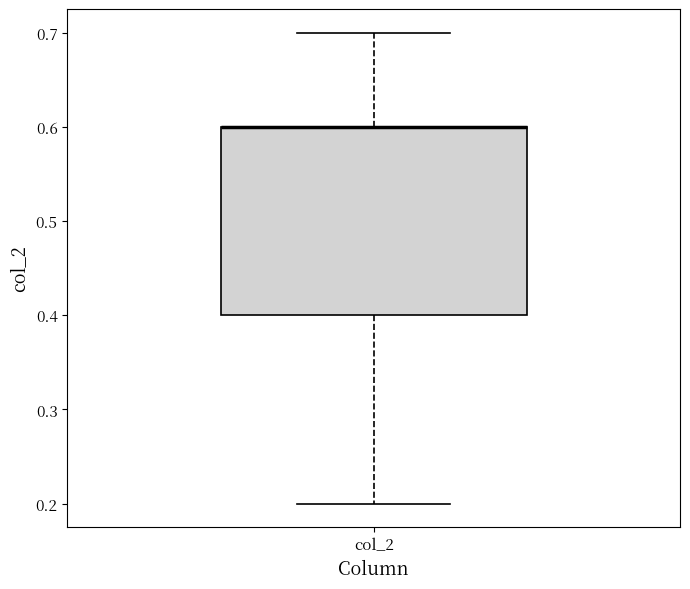

Transcribe this box plot: give where the median line is, the range the box spans, and where the two whiskers end, as read against the y-axis. The values are not printed on the chart, so give them approximately, as read against the axis.

median 0.6 (drawn on the box's upper edge), box 0.4 to 0.6, whiskers 0.2 to 0.7